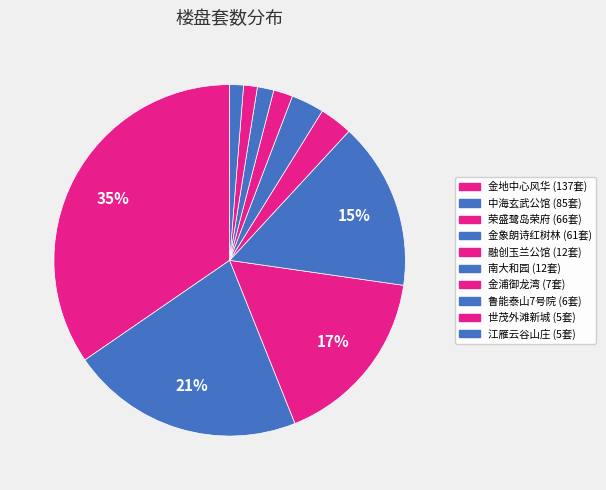

Between 江雁云谷山庄 and 融创玉兰公馆, which is larger?

融创玉兰公馆